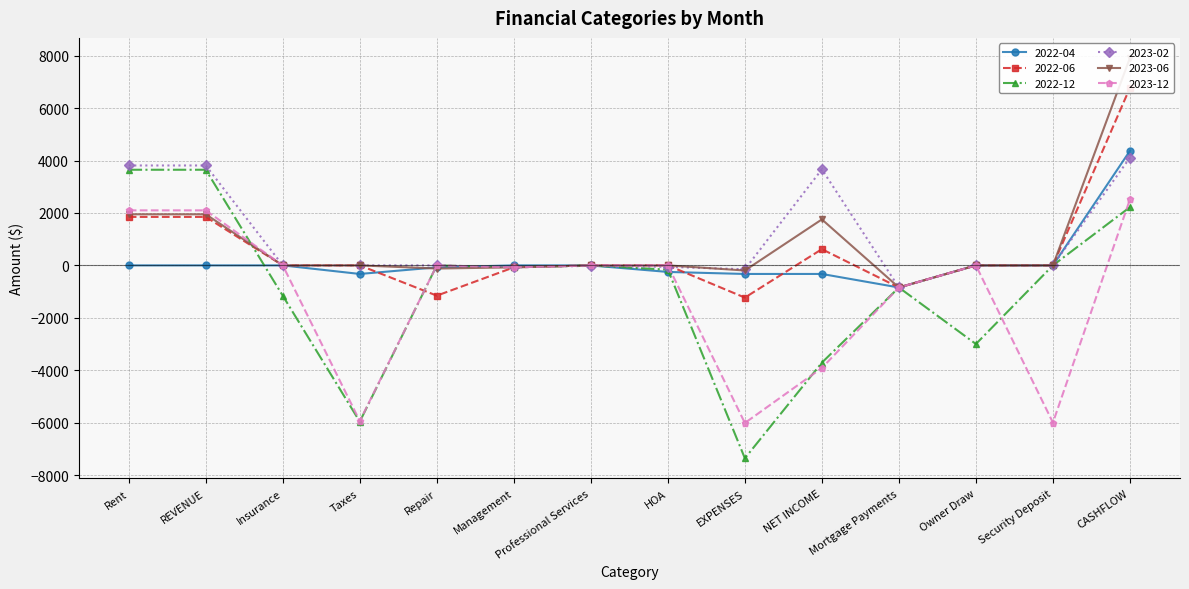

What is the label of the 10th point from the right?

Repair